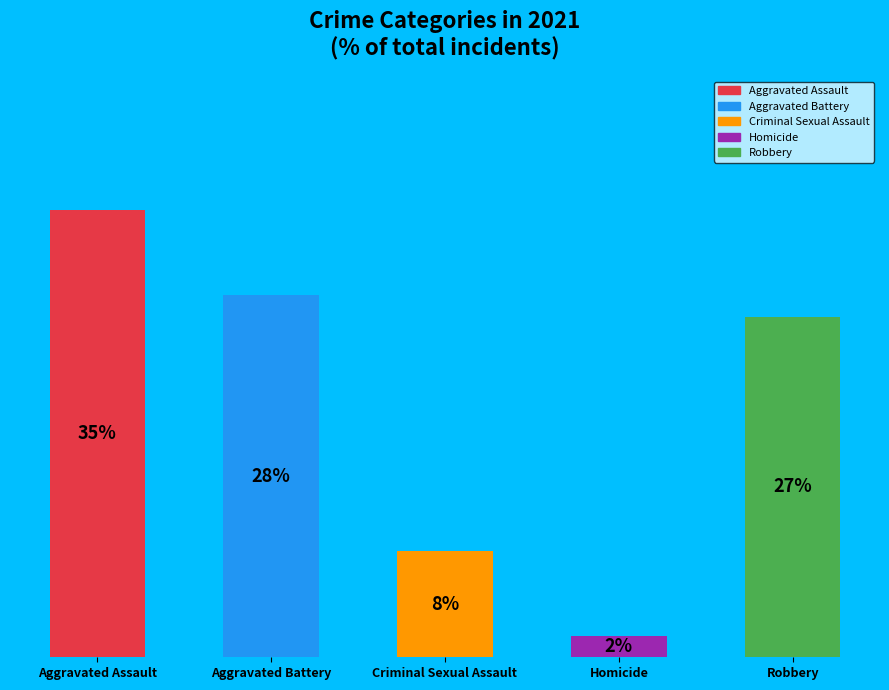

Is it true that Aggravated Assault is 42% of the pie?

False